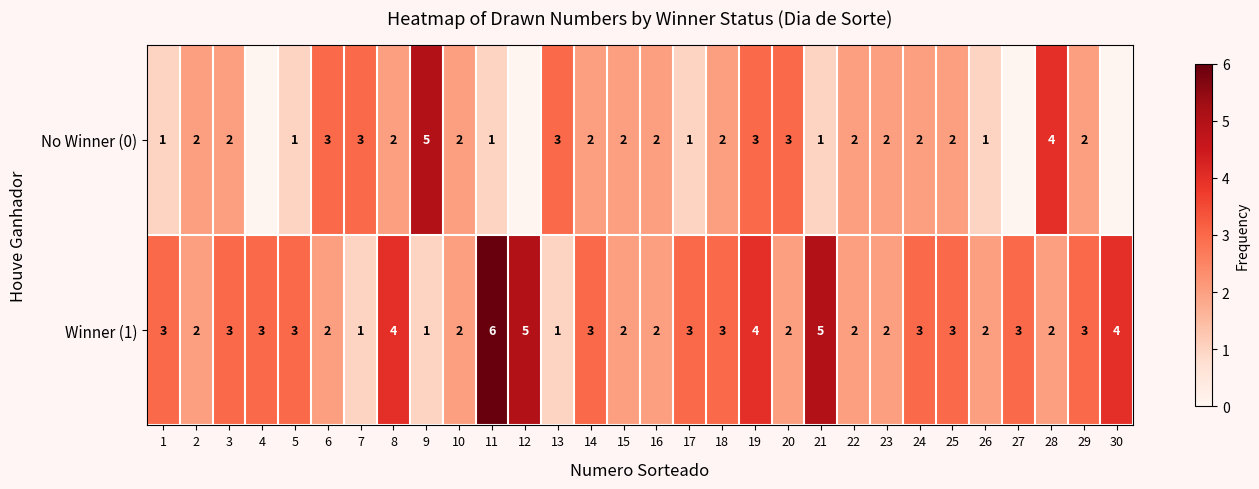

Is it true that Winner (1) equals 3 at 6?

False